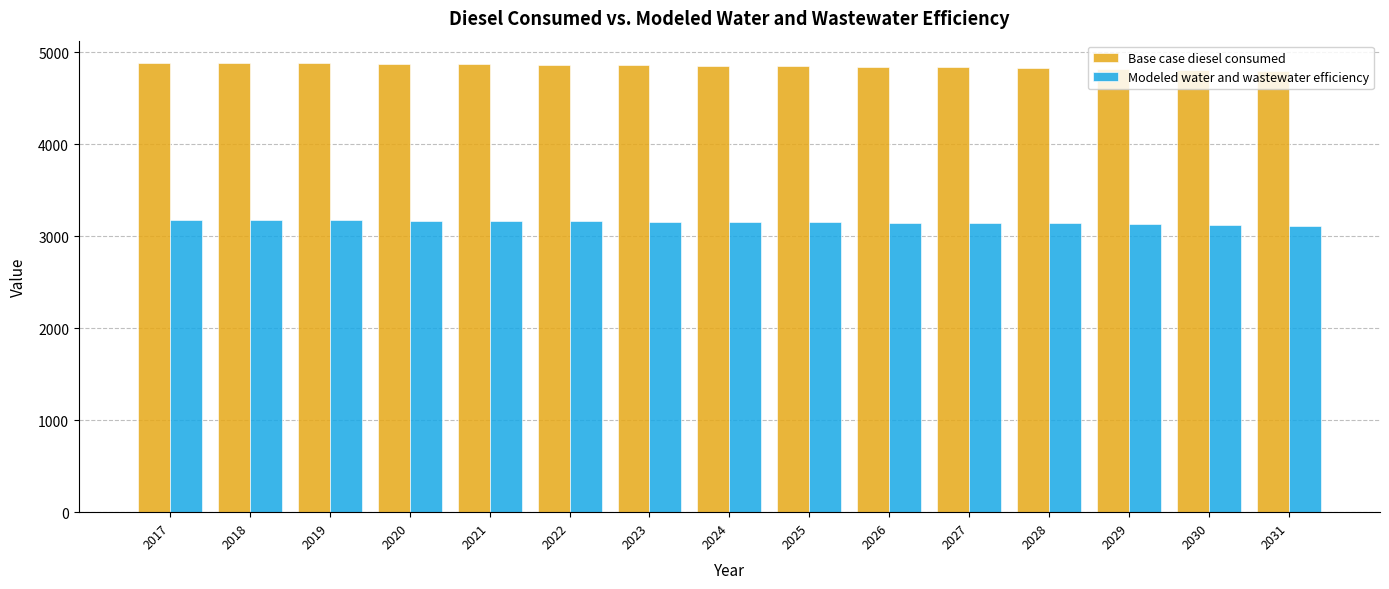

What is the total value across all series at 2019?

8045.8